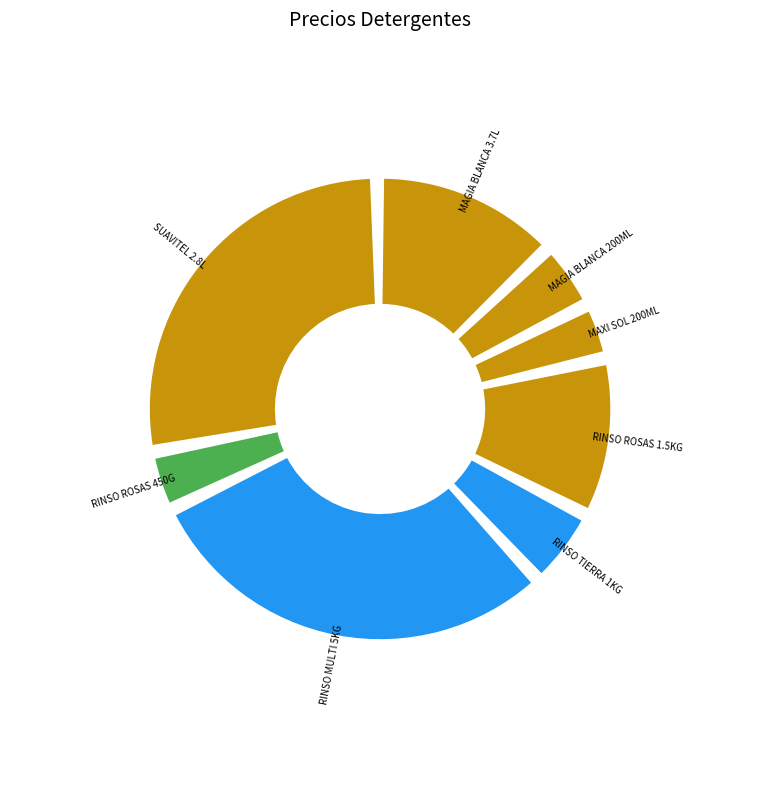

To the nearest percent, what is the combined percentage of SUAVITEL FRESCA PRIMAVERA 2.8 LITROS and FARDO LEJIA MAGIA BLANCA 200 ML?

33%